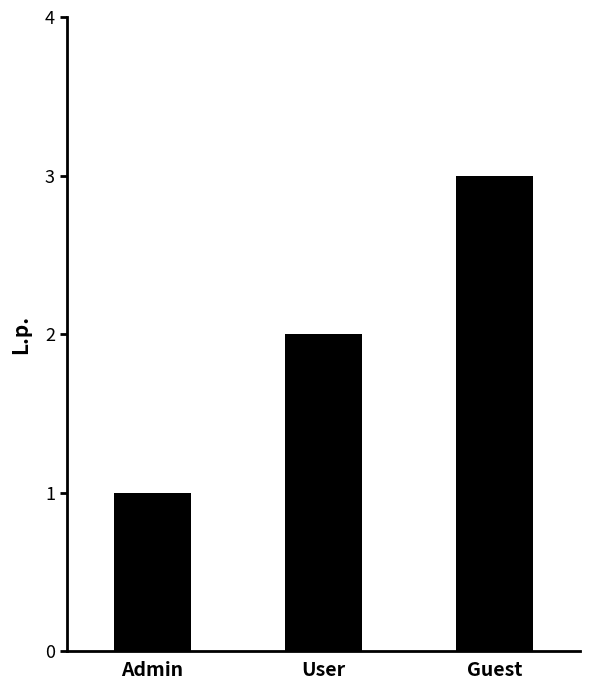

What is the minimum value shown in the chart?

1